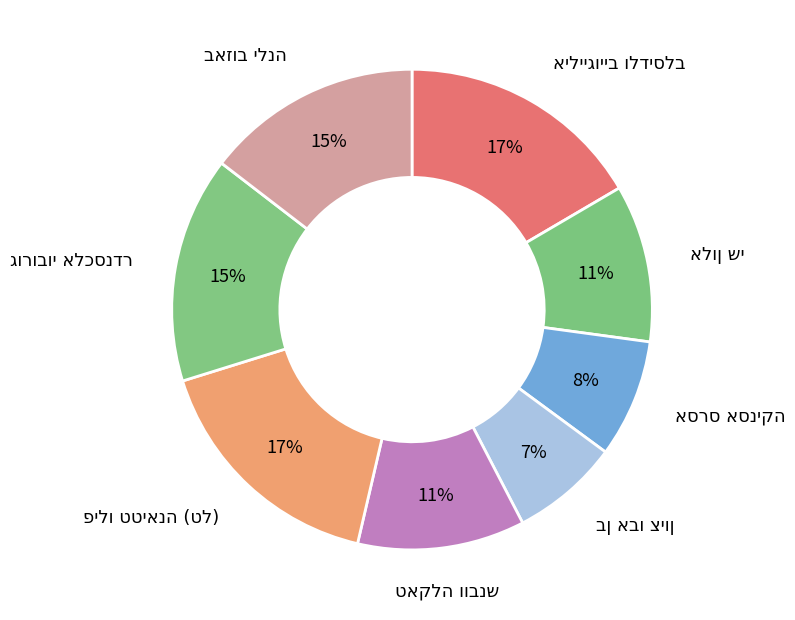

How many slices are in this pie chart?

8